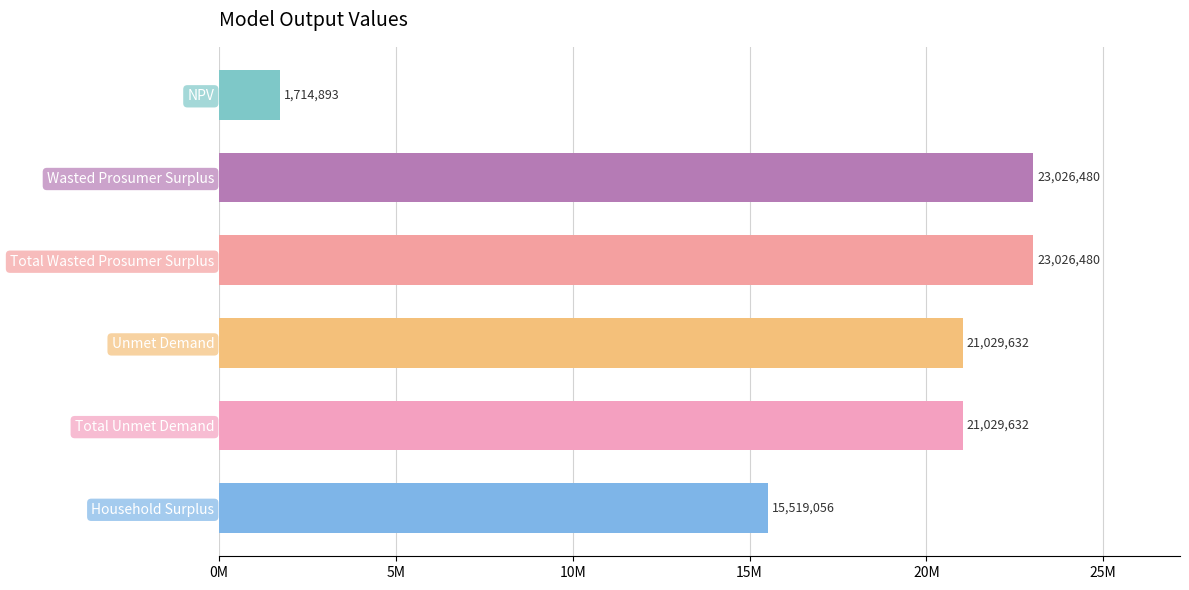

Are the bars horizontal?

Yes